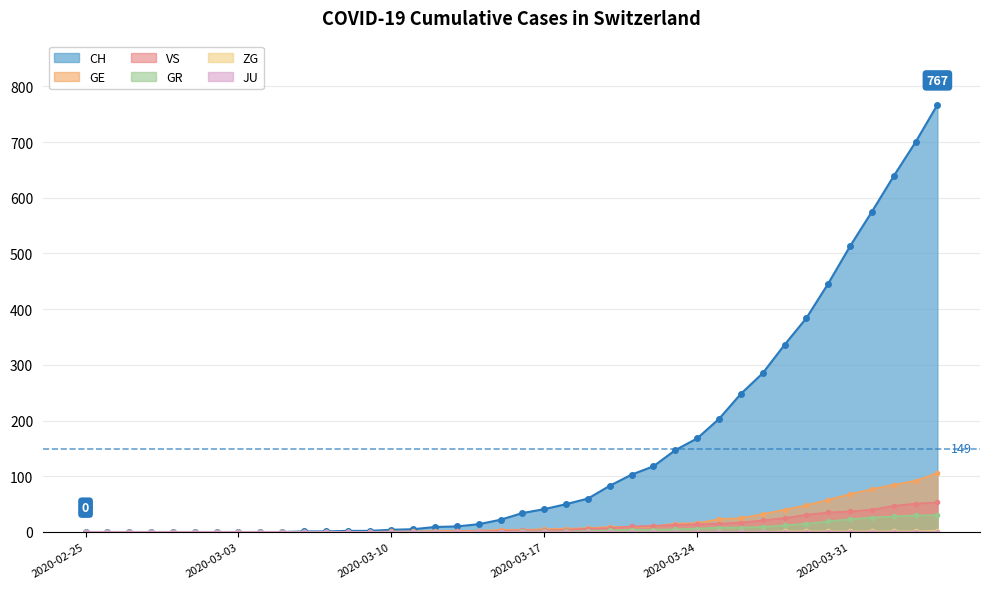

How many data points in CH are less than 34?

20